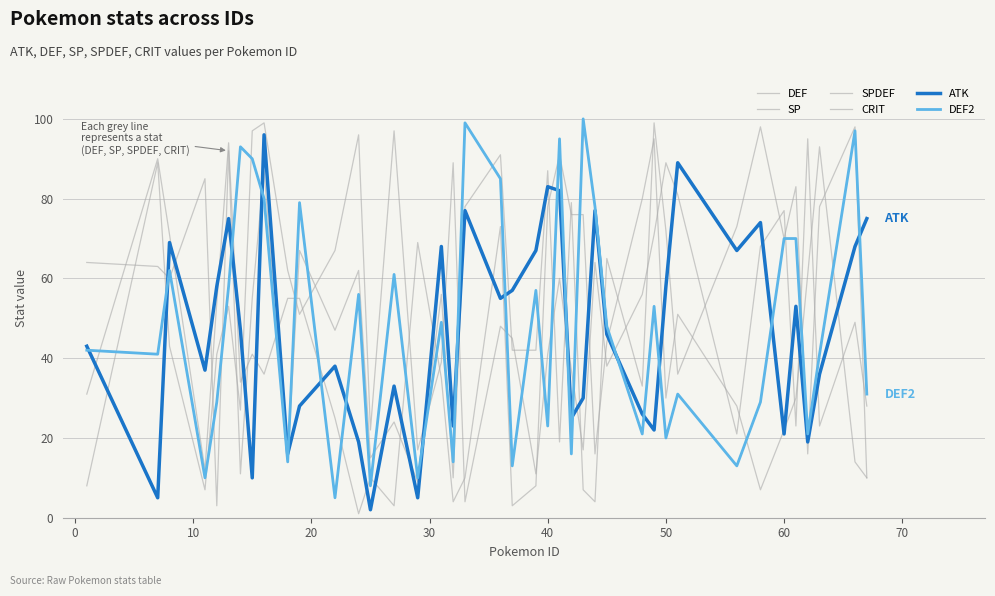

Is this an area chart (filled region under the line)?

No